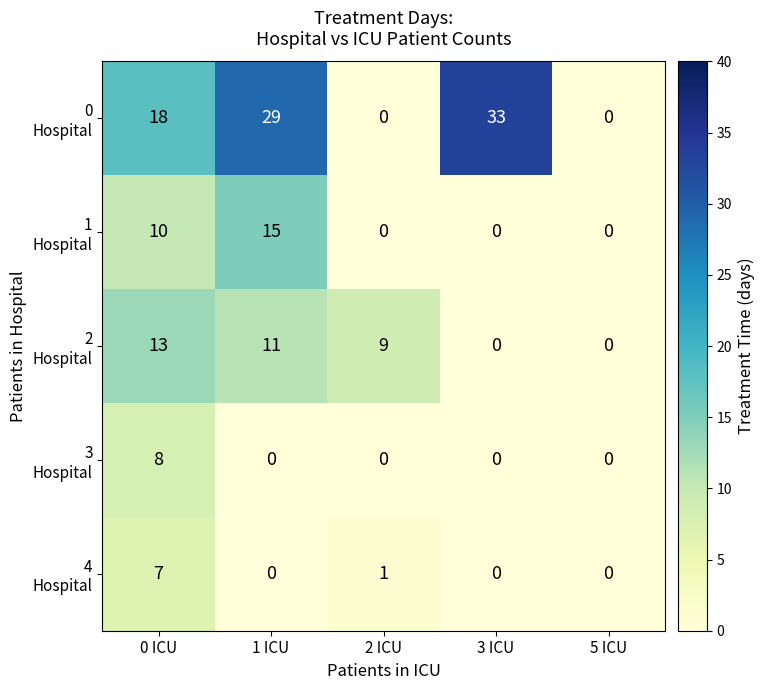

What is the maximum value shown in the chart?

33